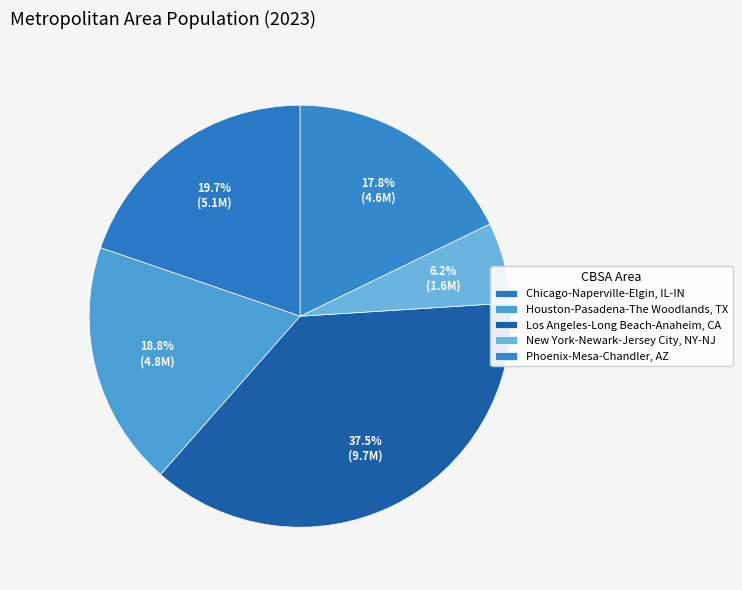

Count the number of slices in the pie.

5